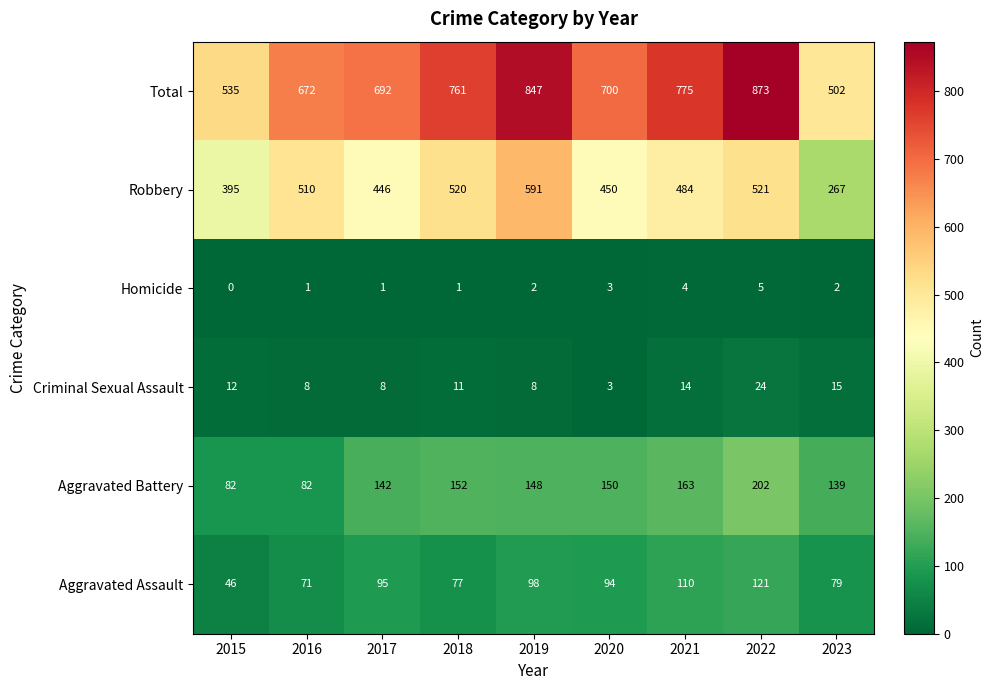

Is the value of Homicide at 2017 greater than the value of Aggravated Battery at 2022?

No